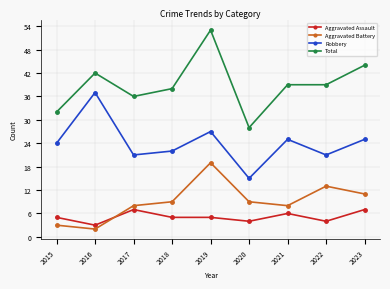

True or false: Total and Aggravated Battery cross at least once.

False